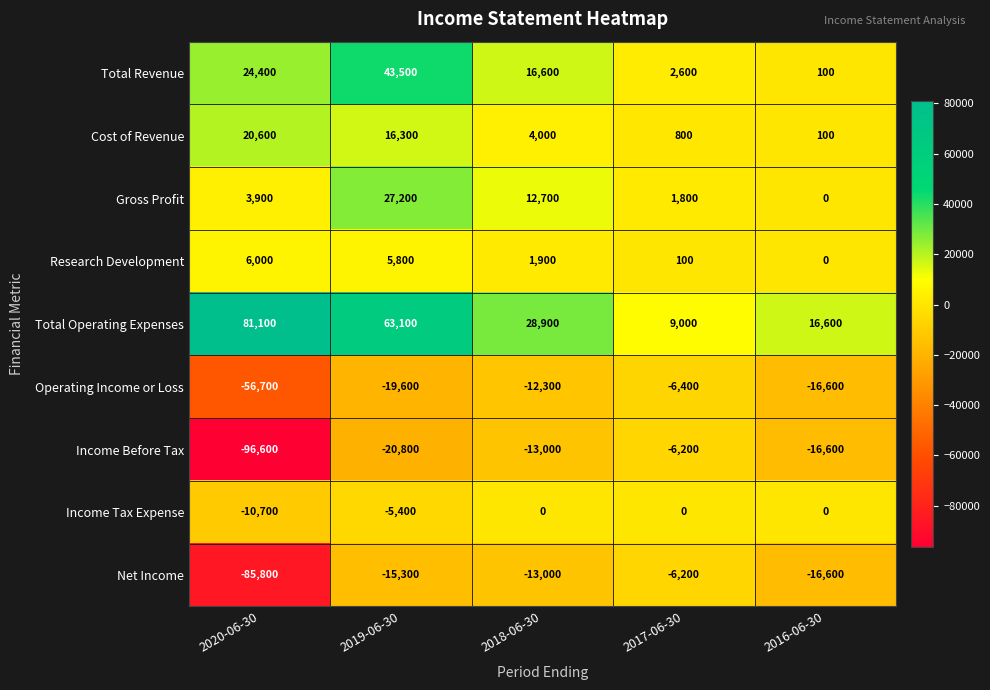

What is the difference between the highest and lowest values at 2019-06-30?

83900